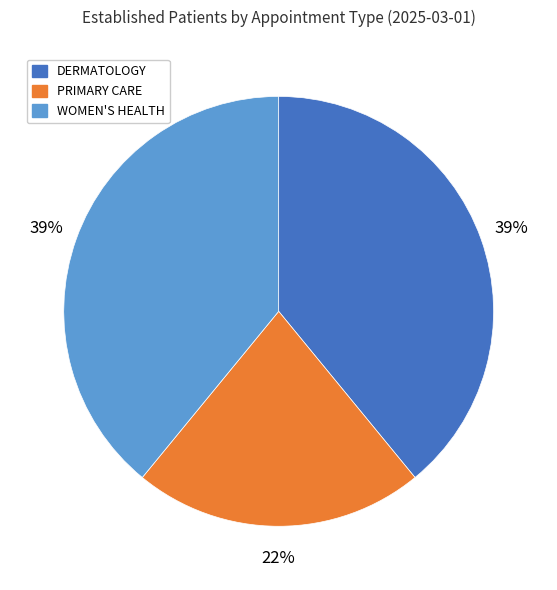

Combined, do WOMEN'S HEALTH and DERMATOLOGY account for over 50%?

Yes